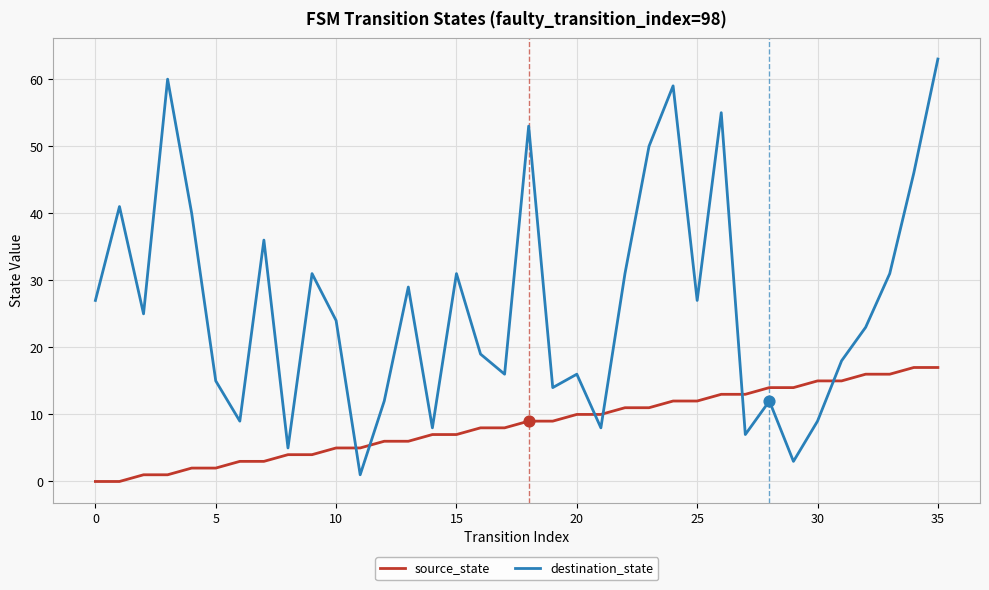

What are all the series names shown in the legend?

source_state, destination_state